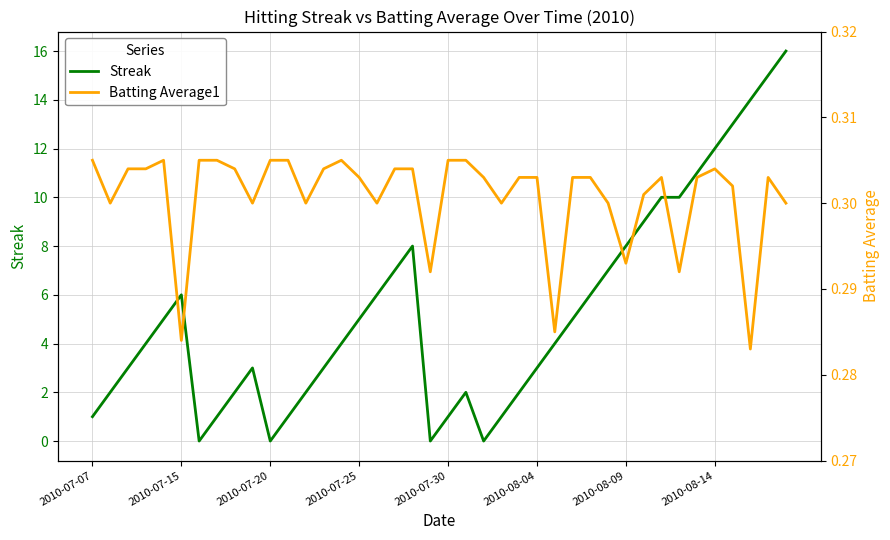

The value of Streak at 2010-07-15 is 10. True or false?

False